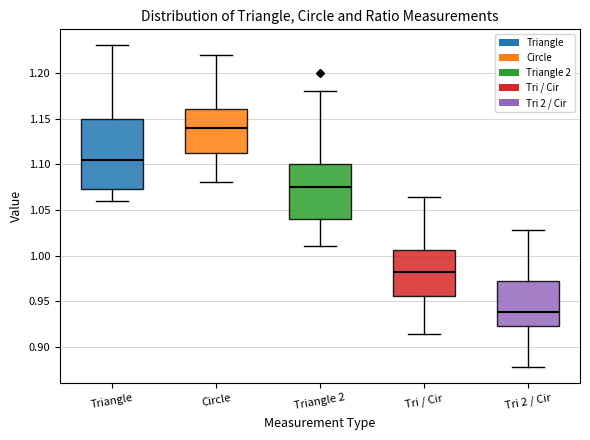

Reading left to right, read every box against the y-axis: the position of its median line, the range the box covers, and the ends of its whiskers. The values are not printed on the chart, so give them approximately, as read against the axis.

Triangle: median 1.105, box 1.075 to 1.150, whiskers 1.060 to 1.230
Circle: median 1.140, box 1.115 to 1.160, whiskers 1.080 to 1.220
Triangle 2: median 1.075, box 1.040 to 1.100, whiskers 1.010 to 1.180
Tri / Cir: median 0.980, box 0.955 to 1.005, whiskers 0.915 to 1.065
Tri 2 / Cir: median 0.940, box 0.925 to 0.970, whiskers 0.880 to 1.030